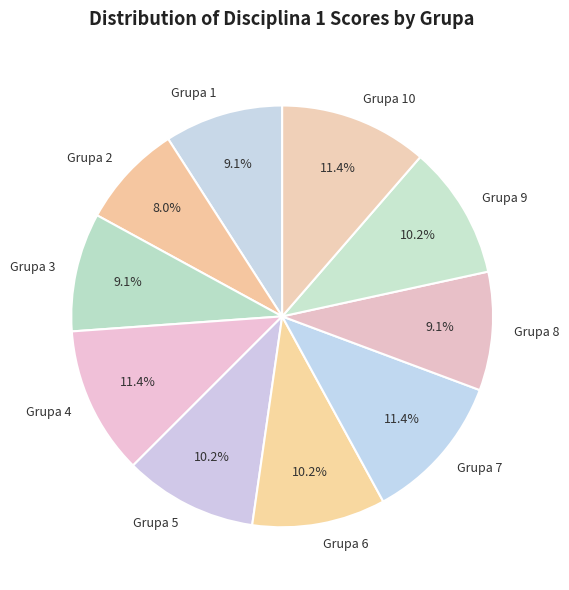

To the nearest percent, what is the difference between the largest and smallest slice percentages?

3%